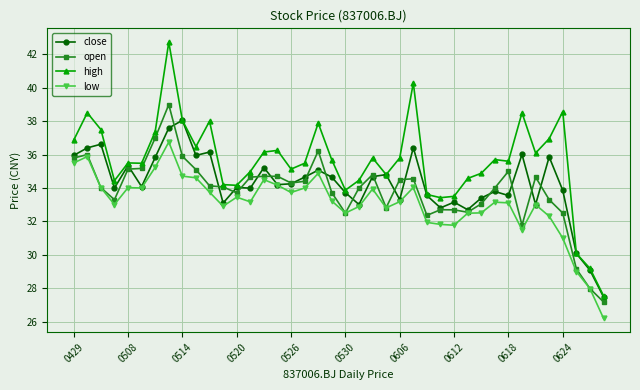

What is the value of the open point at the 33rd from the left?

35.0